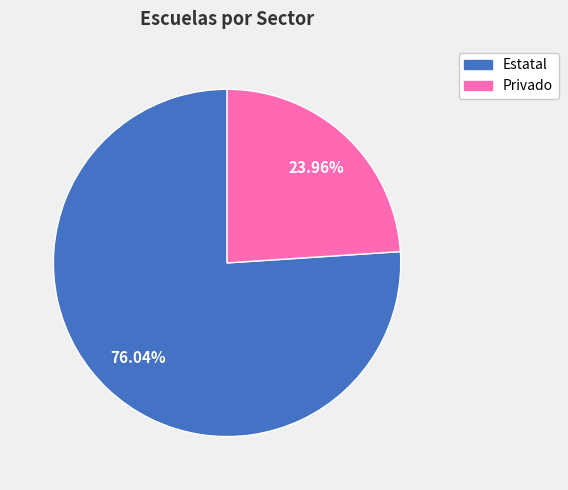

Which slice is the largest?

Estatal